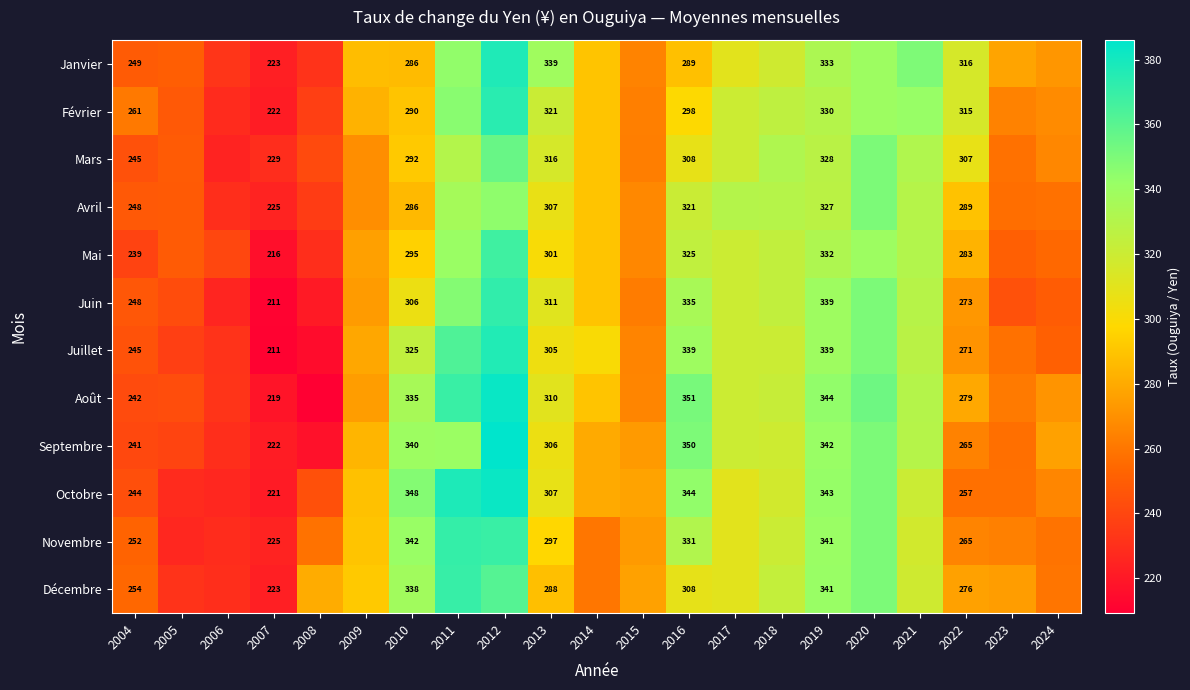

The Juillet series shows 118.3 at 2024. True or false?

False